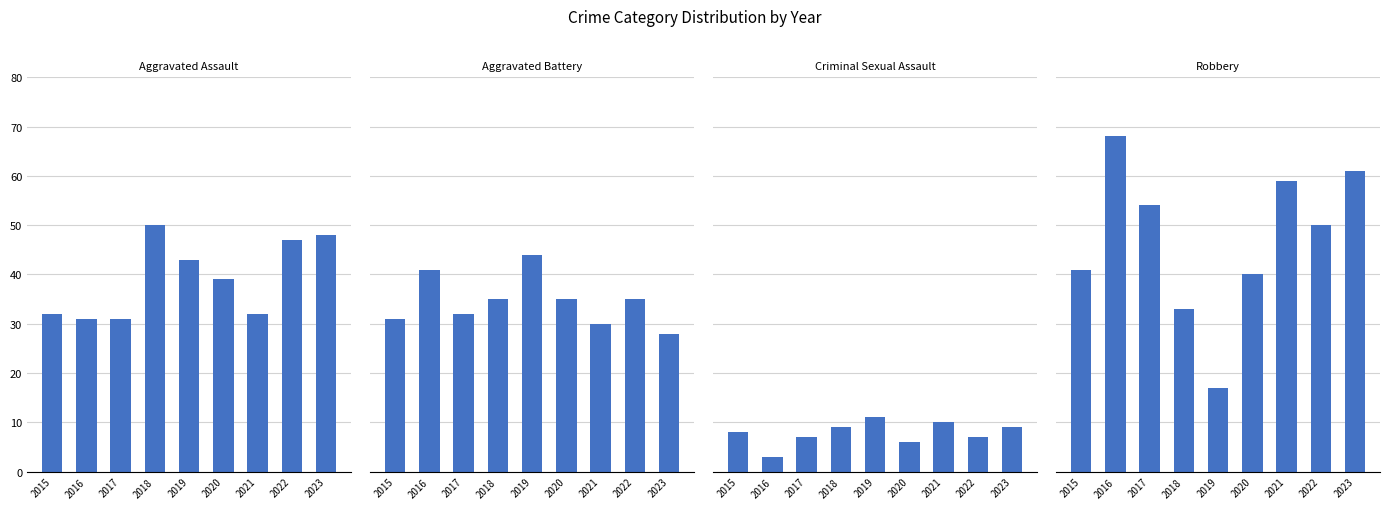

What is the lowest value of the Robbery series?

17